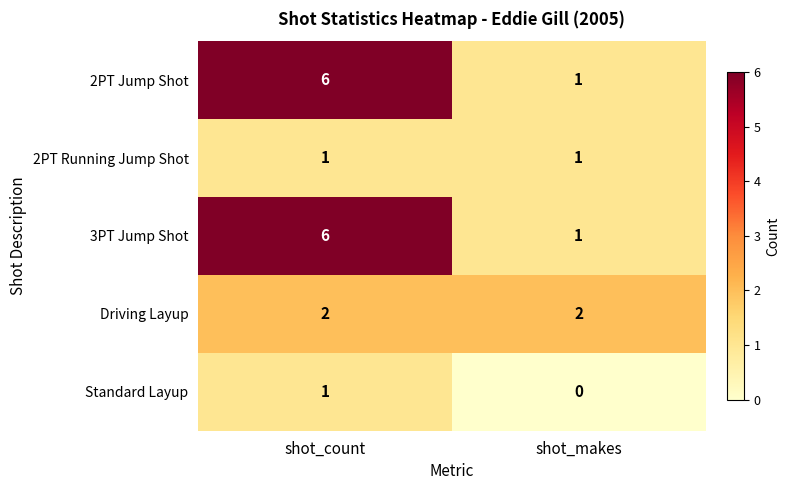

Reading right to left, transcribe all the data shown in this chart.

2PT Jump Shot: shot_makes=1	shot_count=6
2PT Running Jump Shot: shot_makes=1	shot_count=1
3PT Jump Shot: shot_makes=1	shot_count=6
Driving Layup: shot_makes=2	shot_count=2
Standard Layup: shot_makes=0	shot_count=1